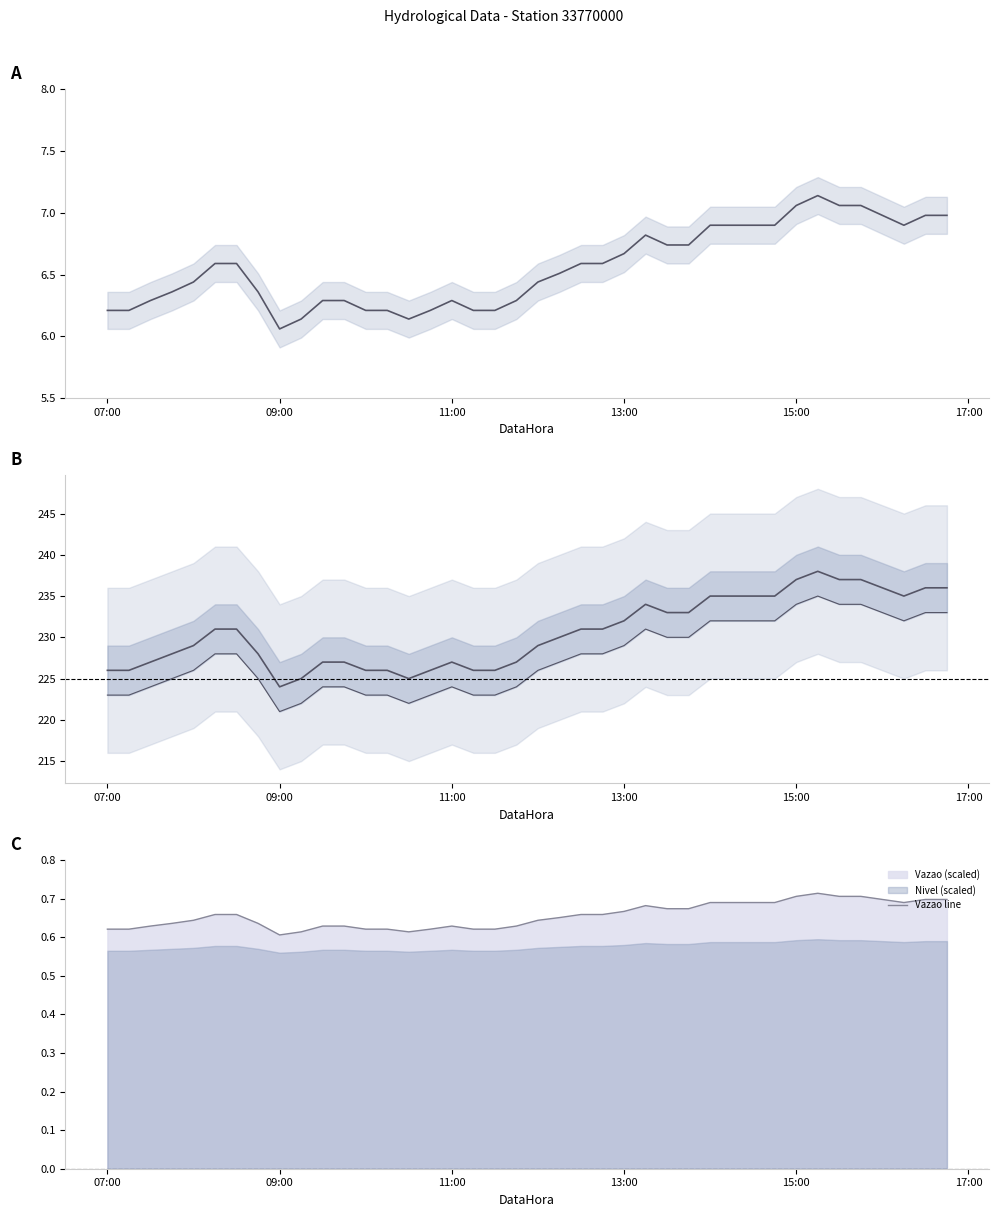

Which series has the widest spread of values?

Nivel